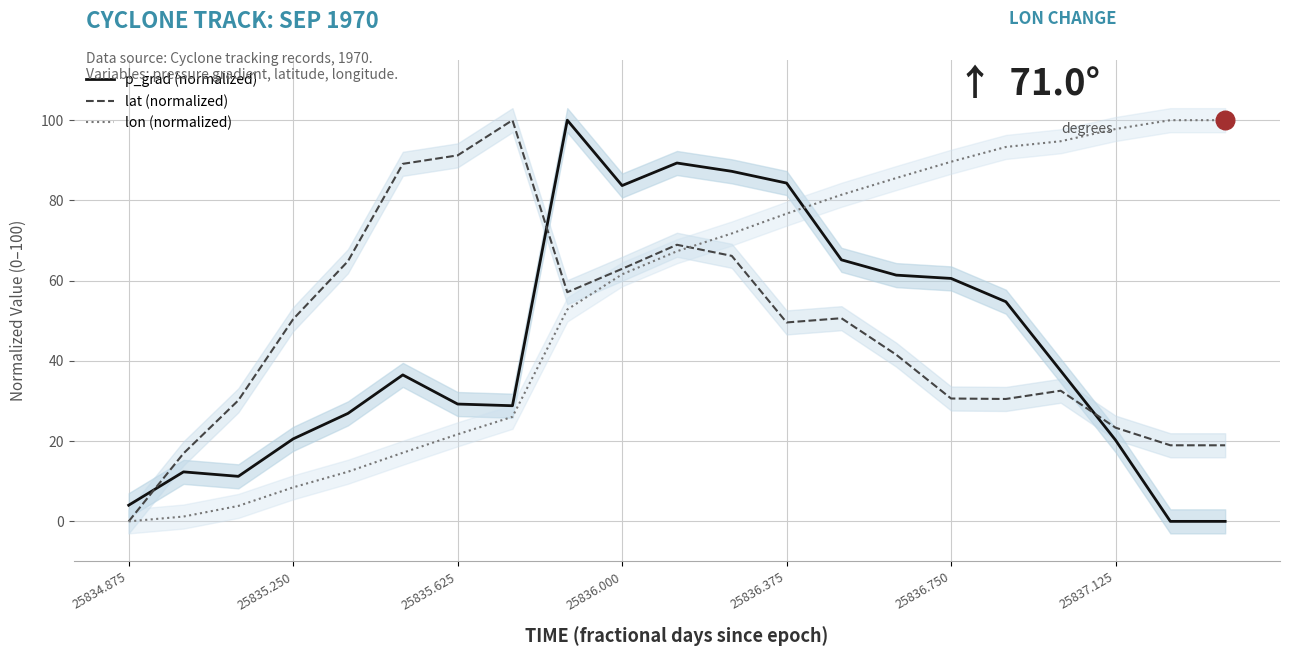

What are all the series names shown in the legend?

p_grad (normalized), lat (normalized), lon (normalized)